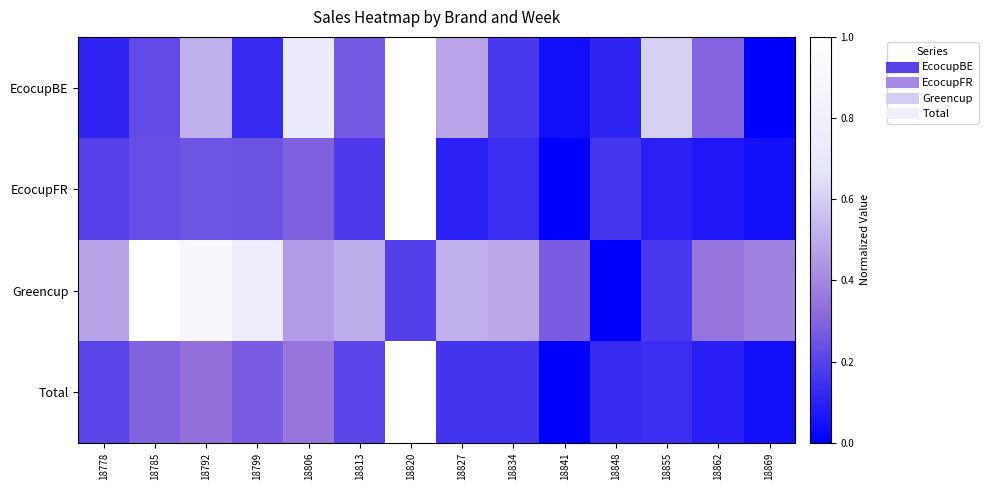

At which category is the sum across all series the highest?

18820